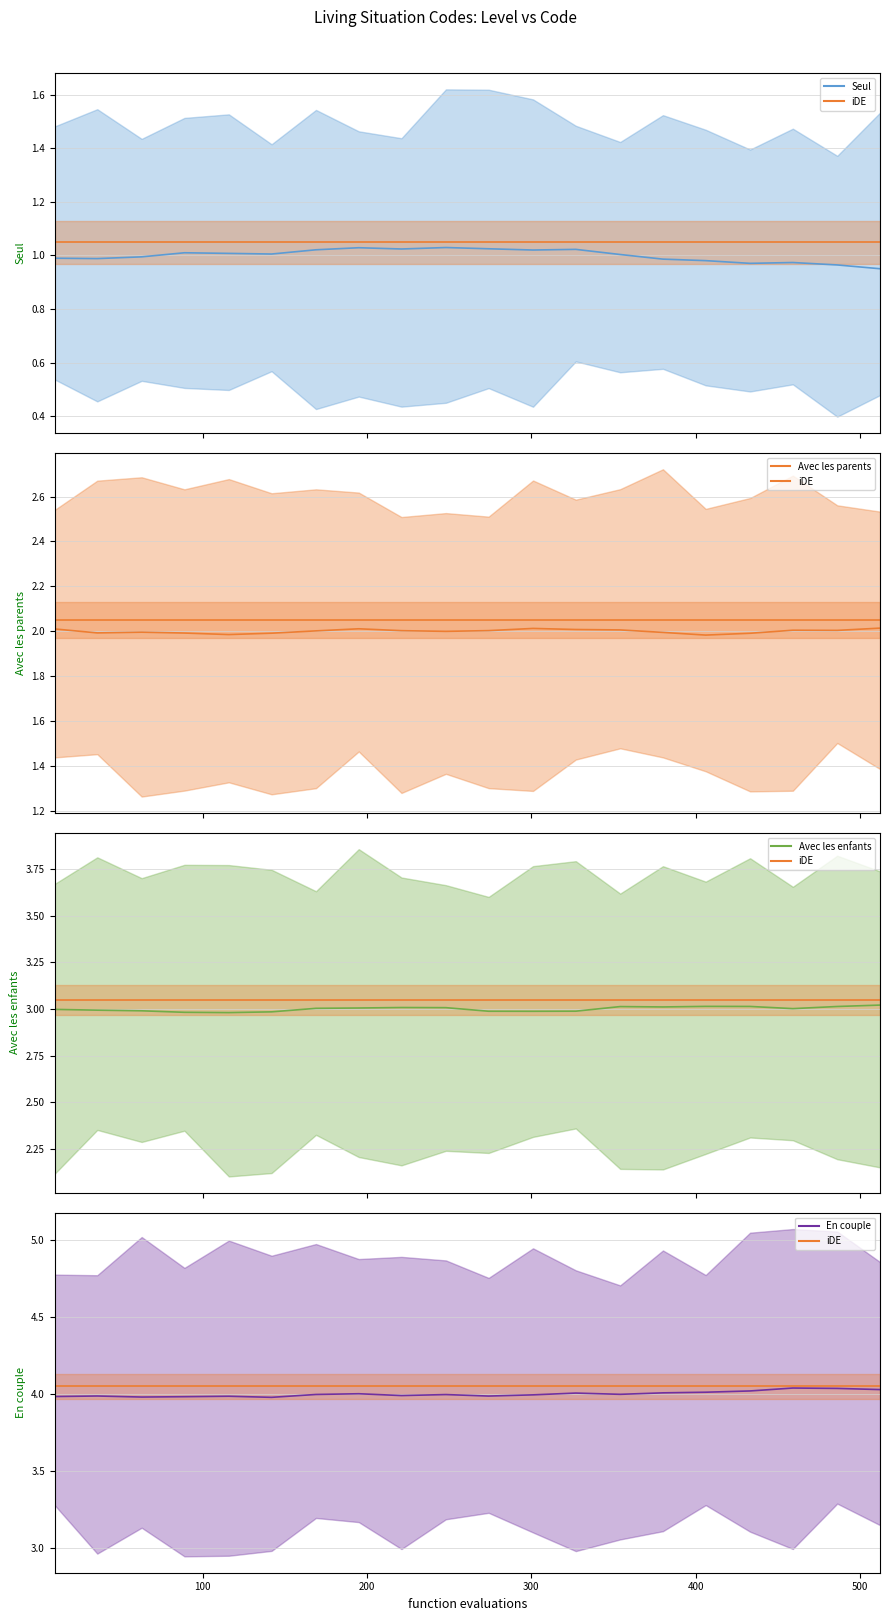

Which series has the largest total across all categories?

iDE